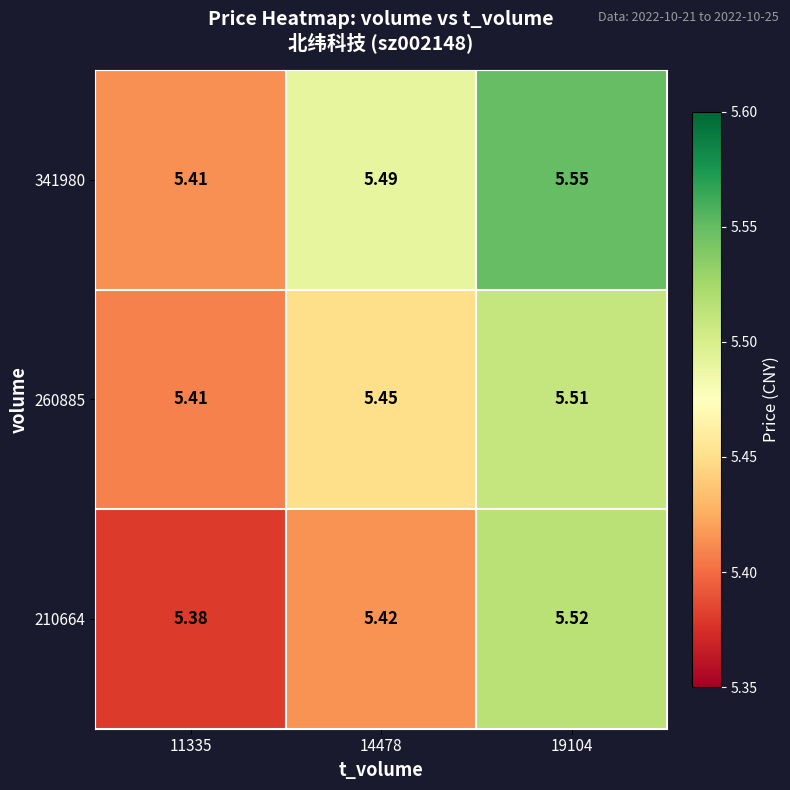

Is the value of 341980 at 11335 greater than the value of 210664 at 14478?

No